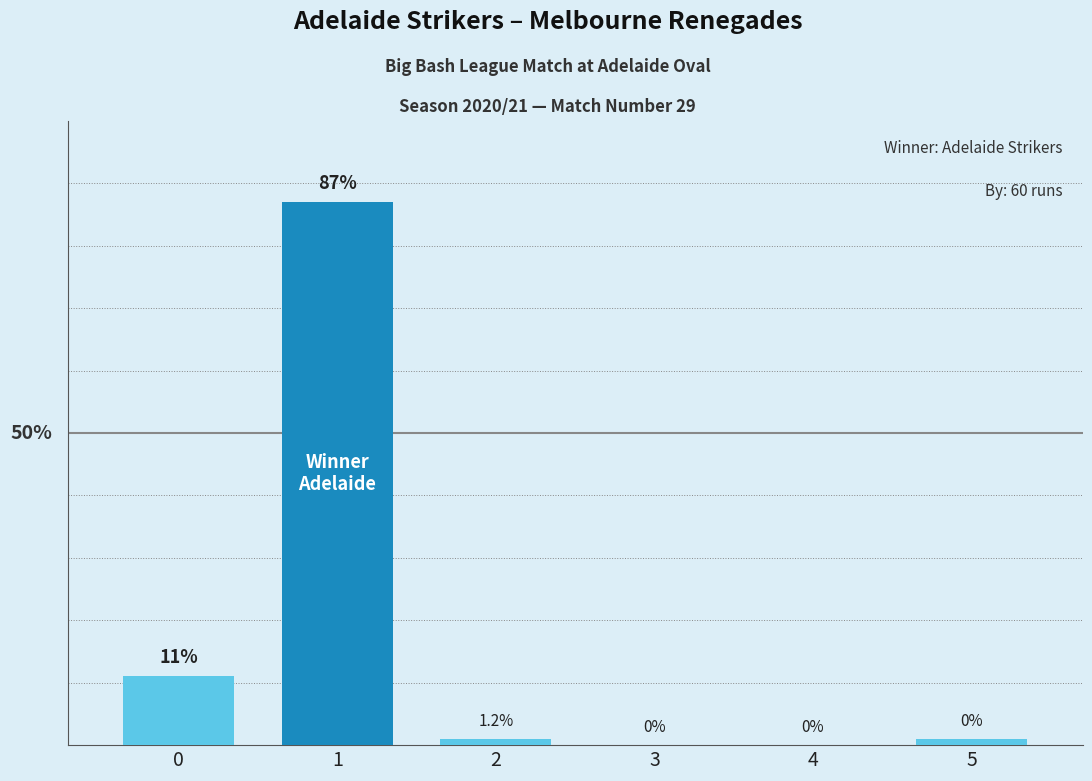

Are the bars horizontal?

No